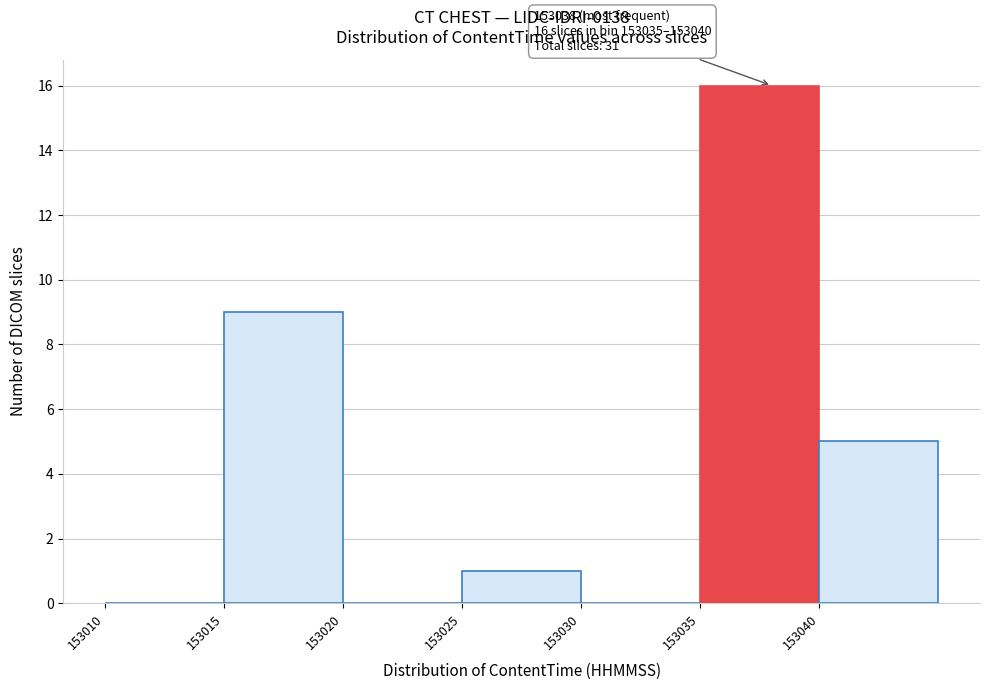

Over which range of the x-axis is the bar tallest?

153035 to 153040